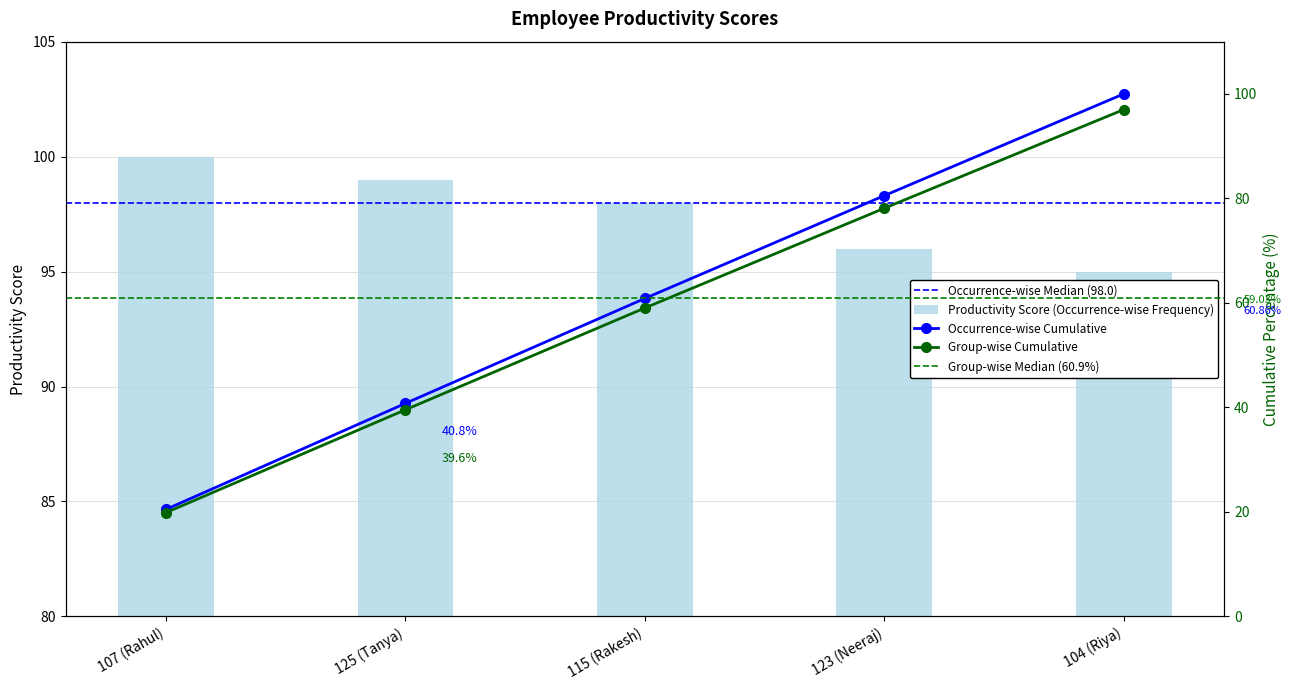

List the labels in order of value, largest first.

107 (Rahul), 125 (Tanya), 115 (Rakesh), 123 (Neeraj), 104 (Riya)